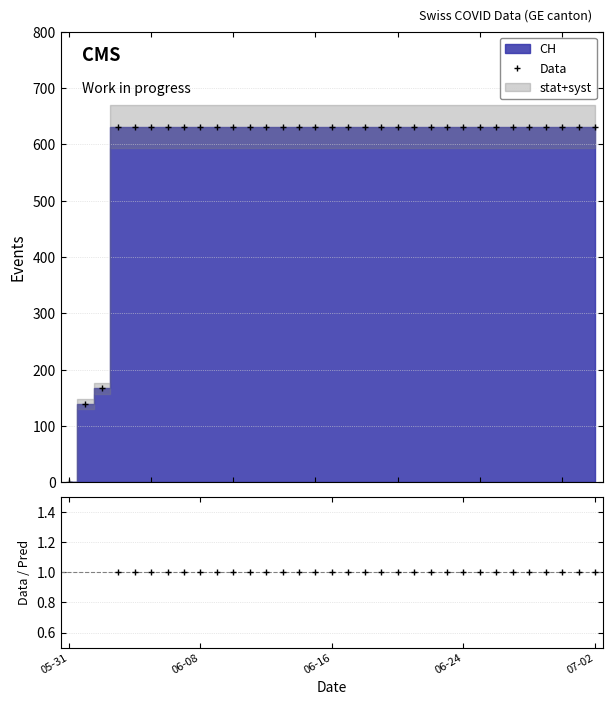

What is the highest value of the Data series?

631